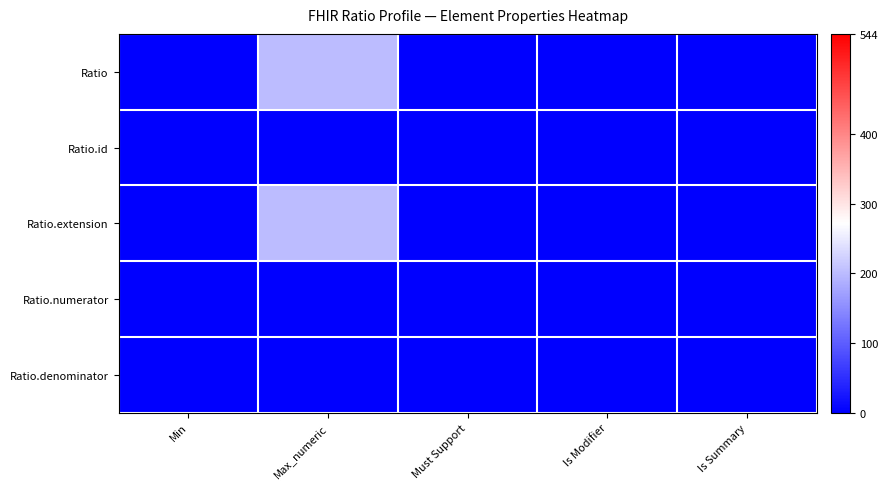

Which series has the widest spread of values?

Ratio